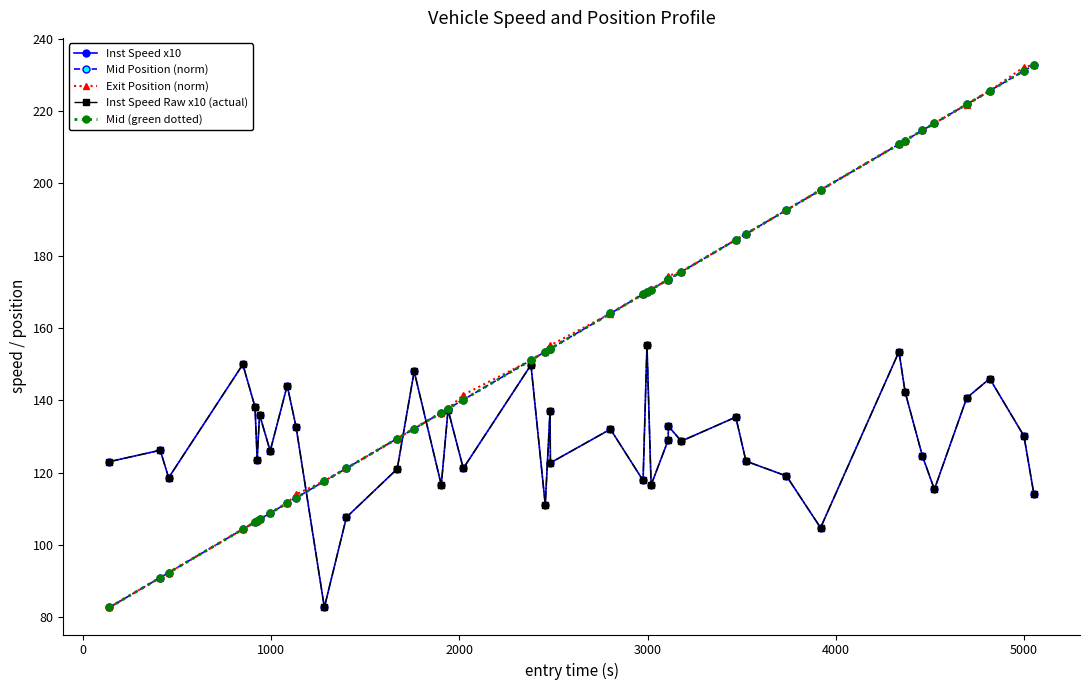

Is this an area chart (filled region under the line)?

No